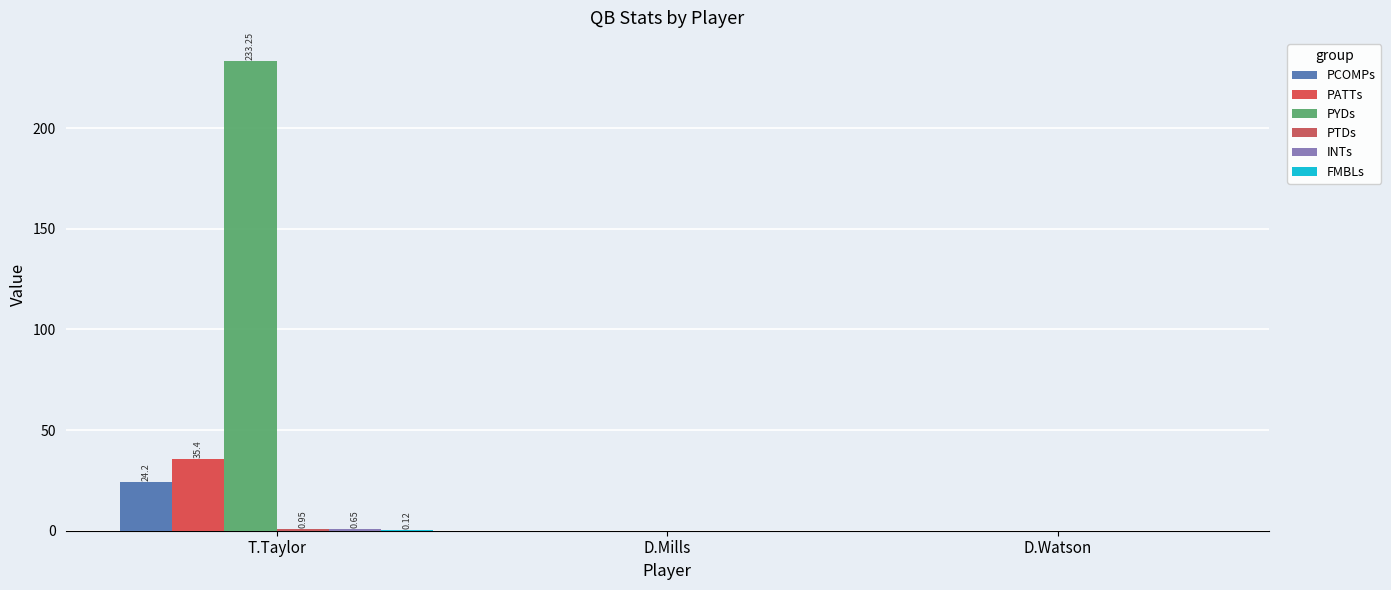

How many data points does each series have?

3